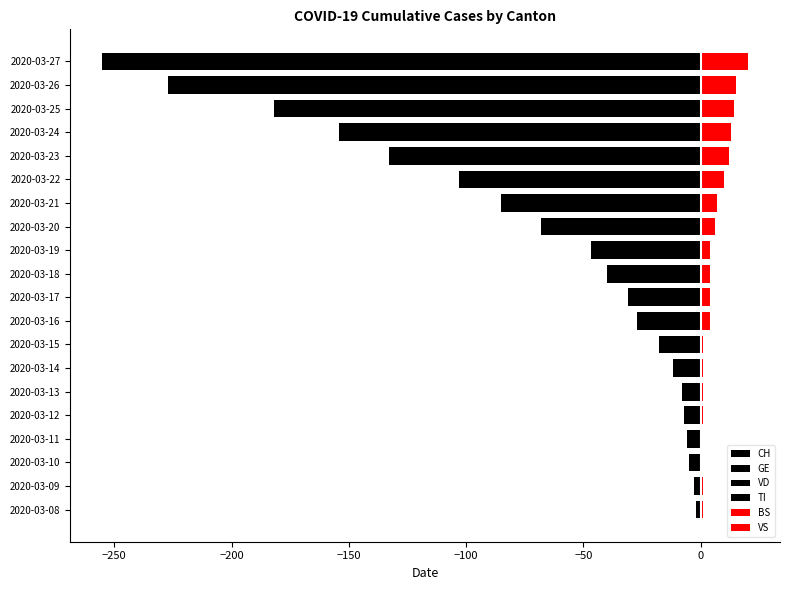

What position from the left is 13?

14